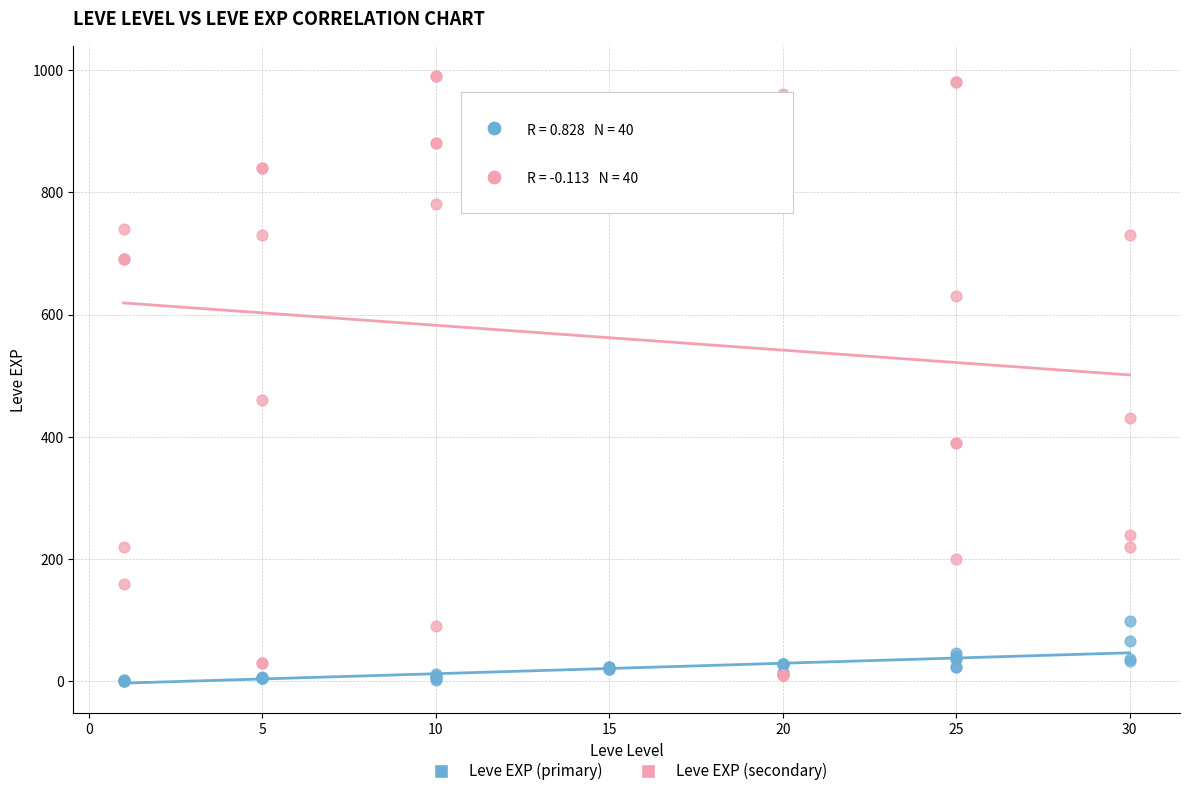

Across all series, what Y value is closest to 495?

460